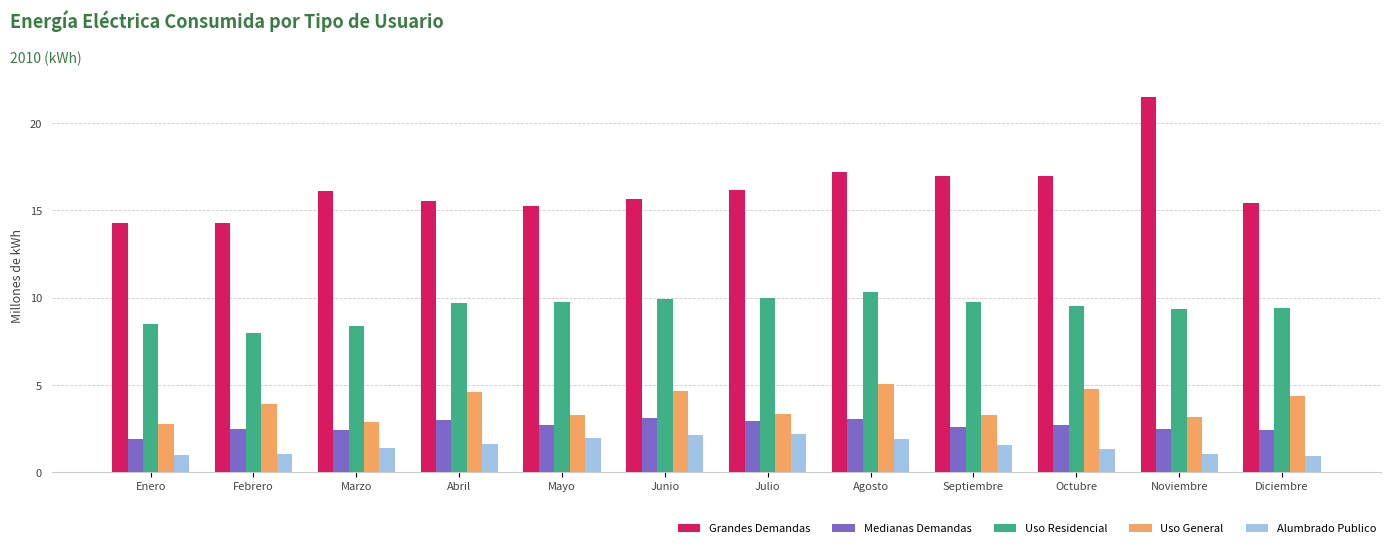

What is the smallest value displayed?

887425